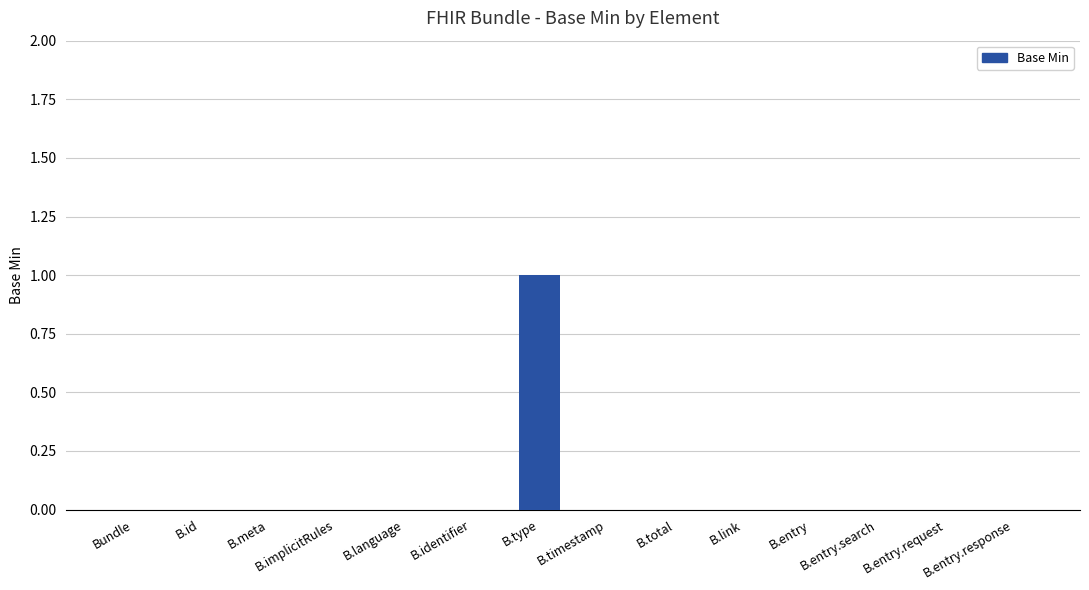

Is it true that the value at Bundle is 1?

False